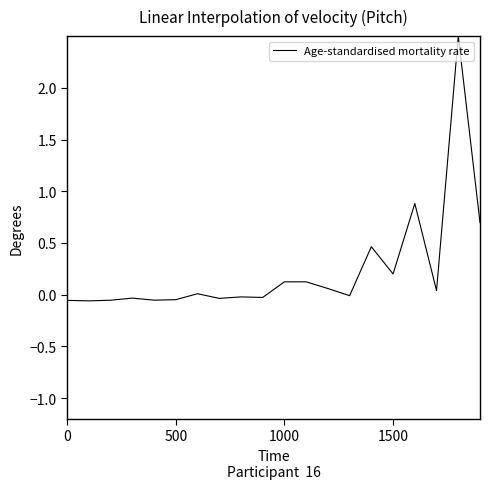

What is the greatest value displayed?

2.5